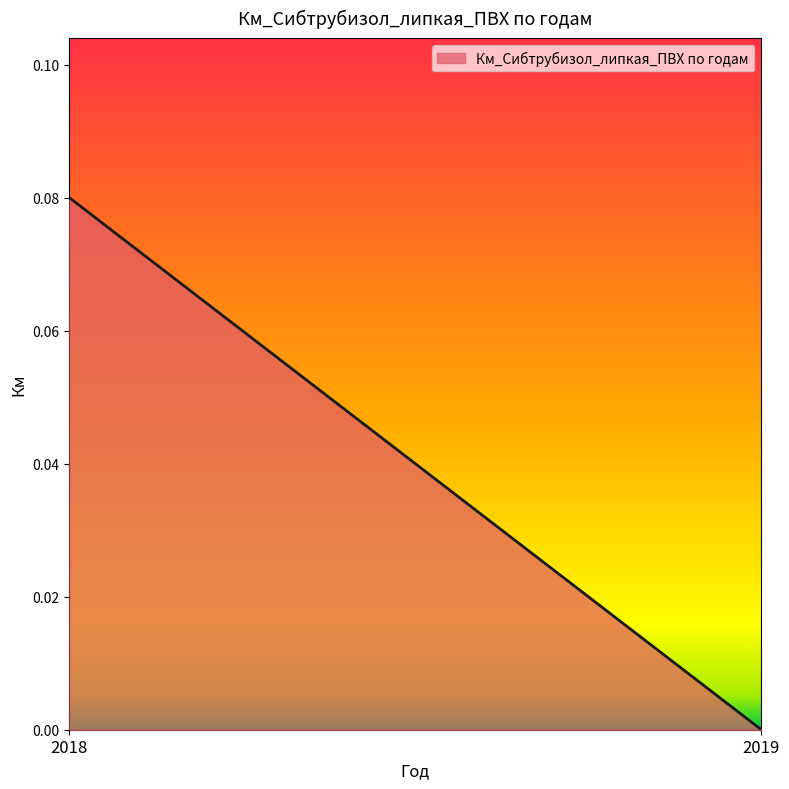

The chart shows a value of 0.0 at 2019. True or false?

True